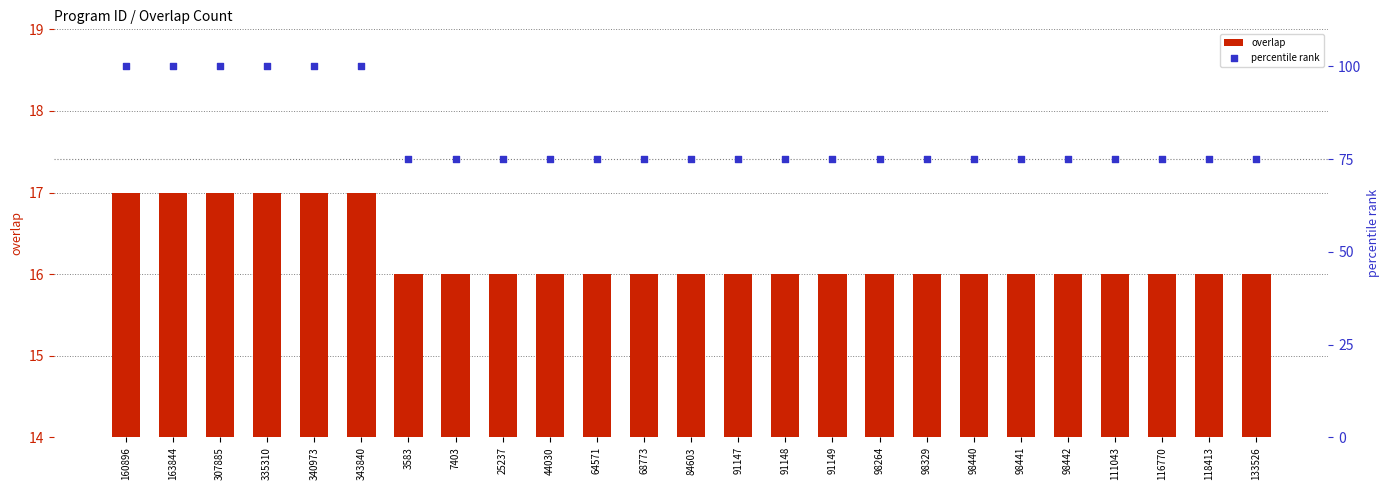

At how many categories does at least one series exceed 84?

6